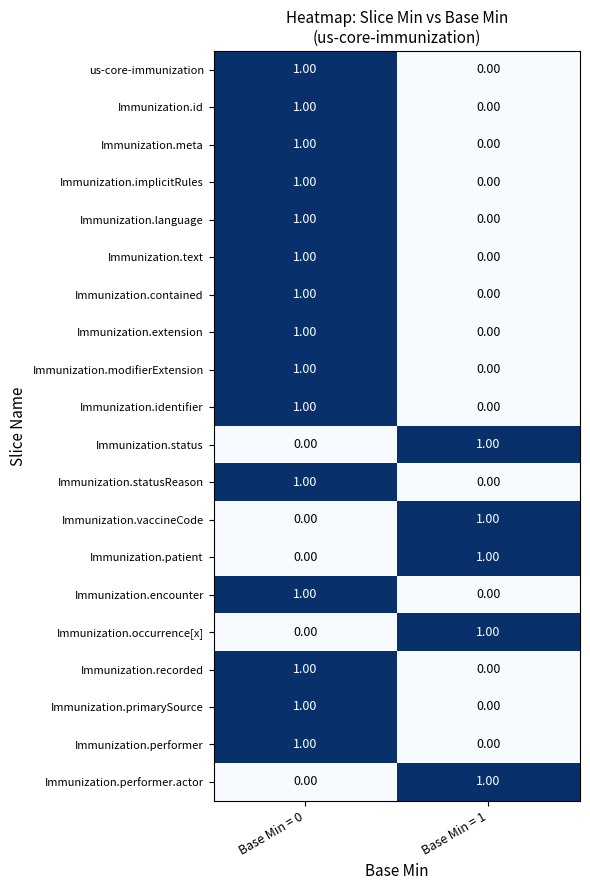

Is the value of Immunization.statusReason at Base Min = 1 greater than the value of Immunization.identifier at Base Min = 0?

No